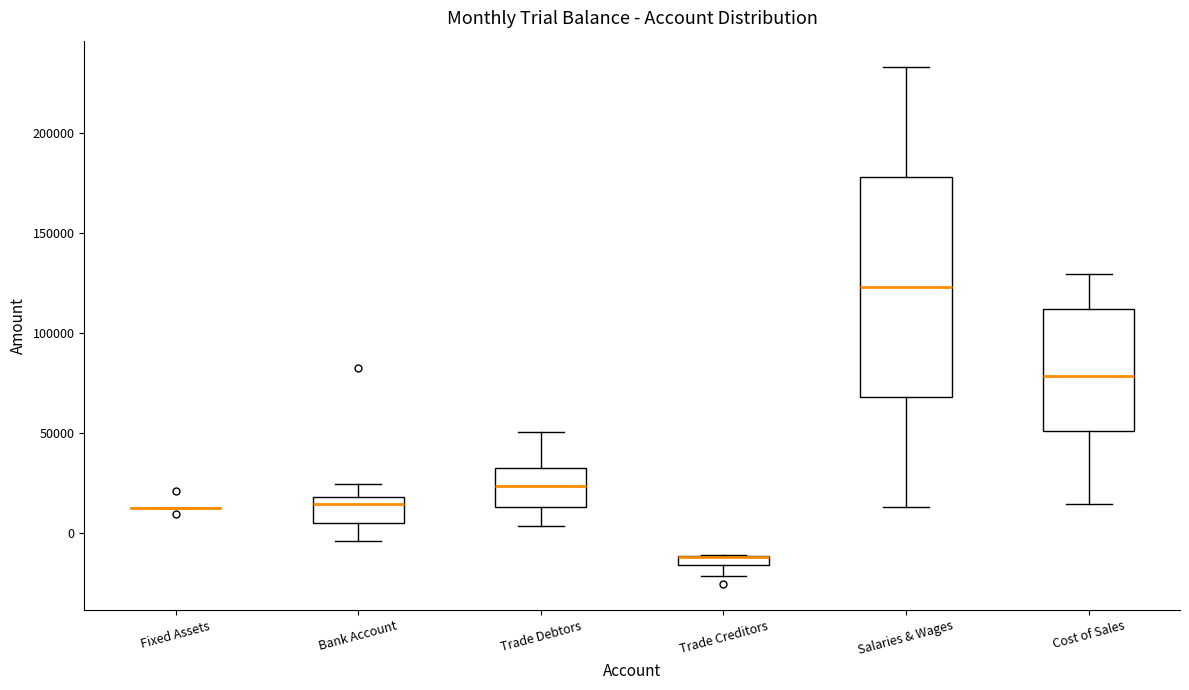

Where does the lower whisker of the box for Trade Debtors end on the y-axis? The values are not printed on the chart, so give them approximately, as read against the axis.

5000